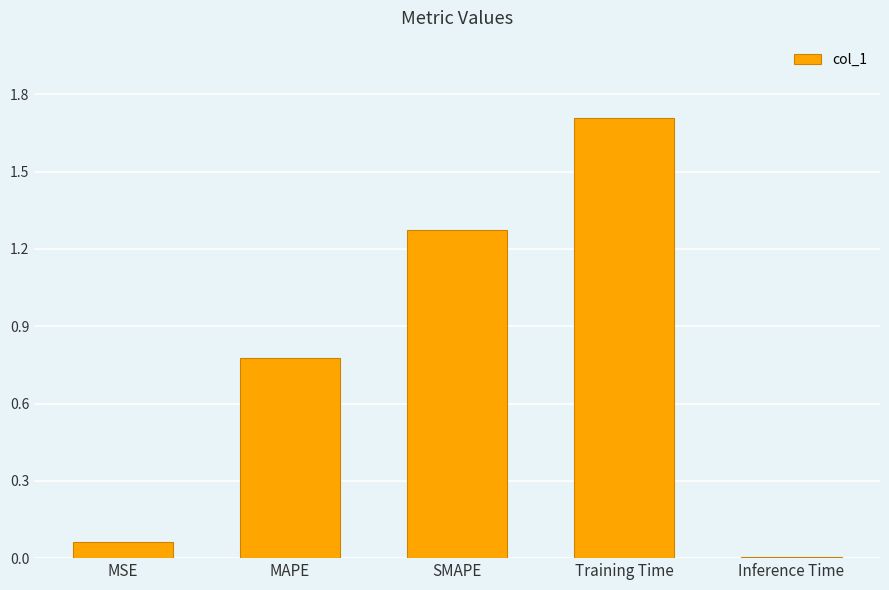

Rank the categories by value from lowest to highest.

Inference Time, MSE, MAPE, SMAPE, Training Time